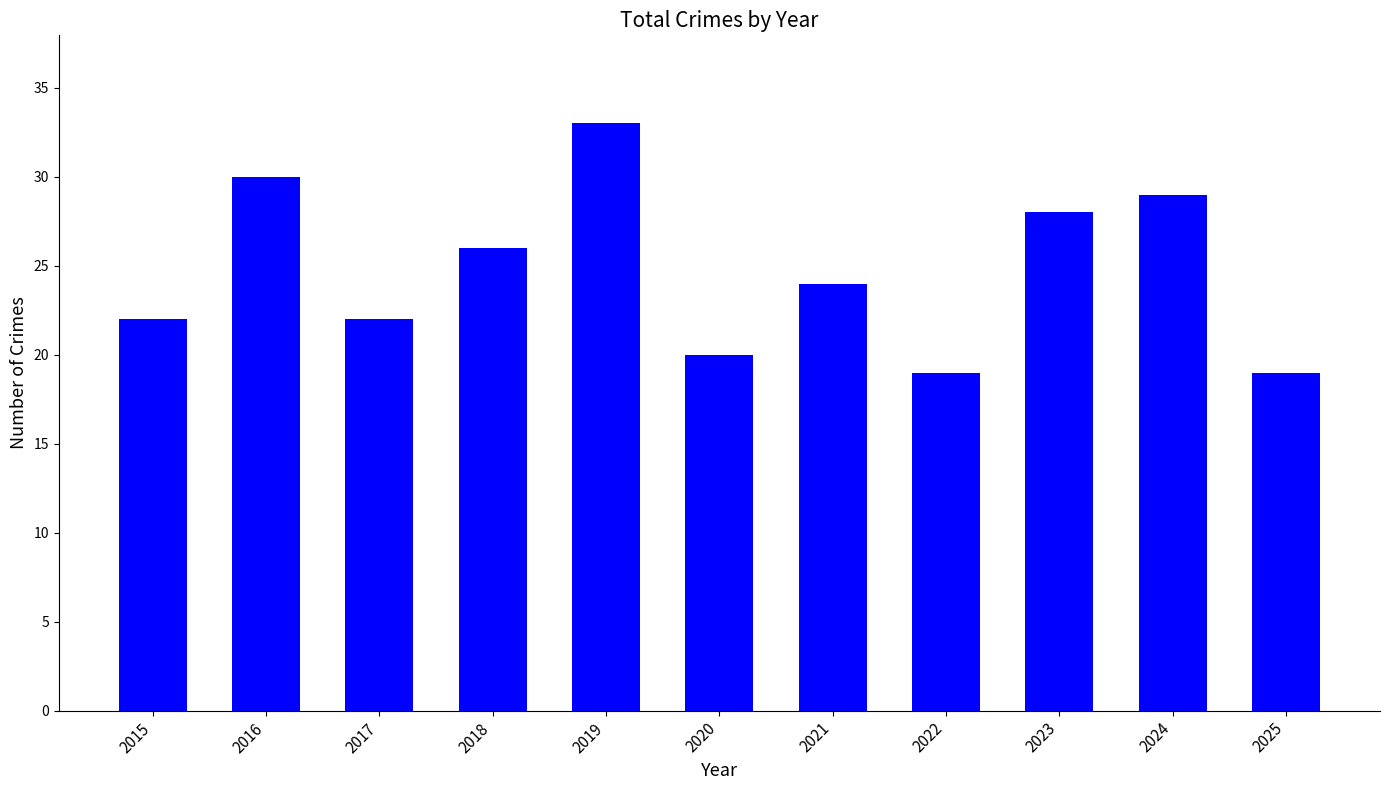

What is the sum of the values at 2016 and 2021?

54